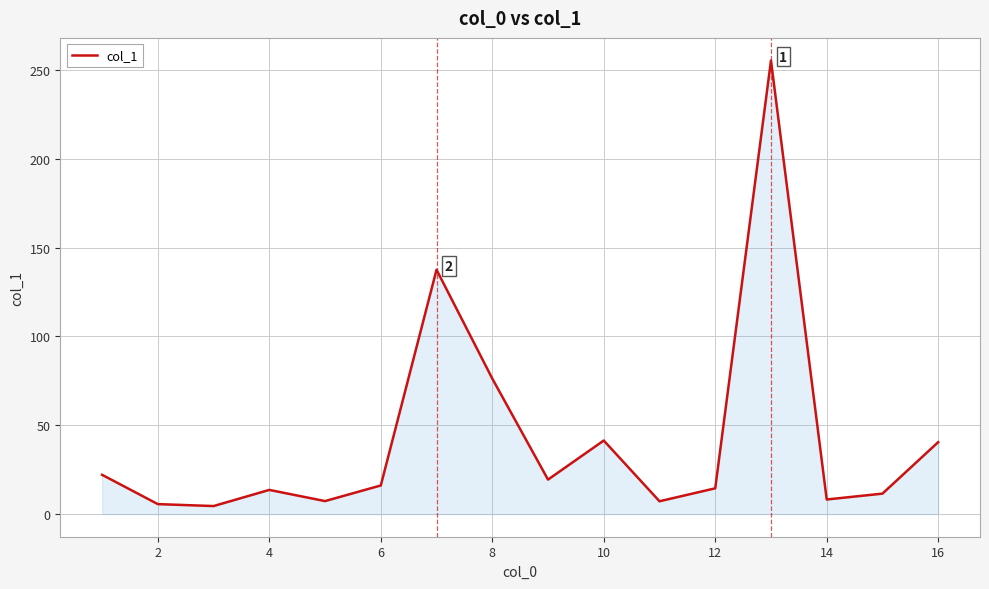

What is the difference between the maximum and minimum values?

250.9